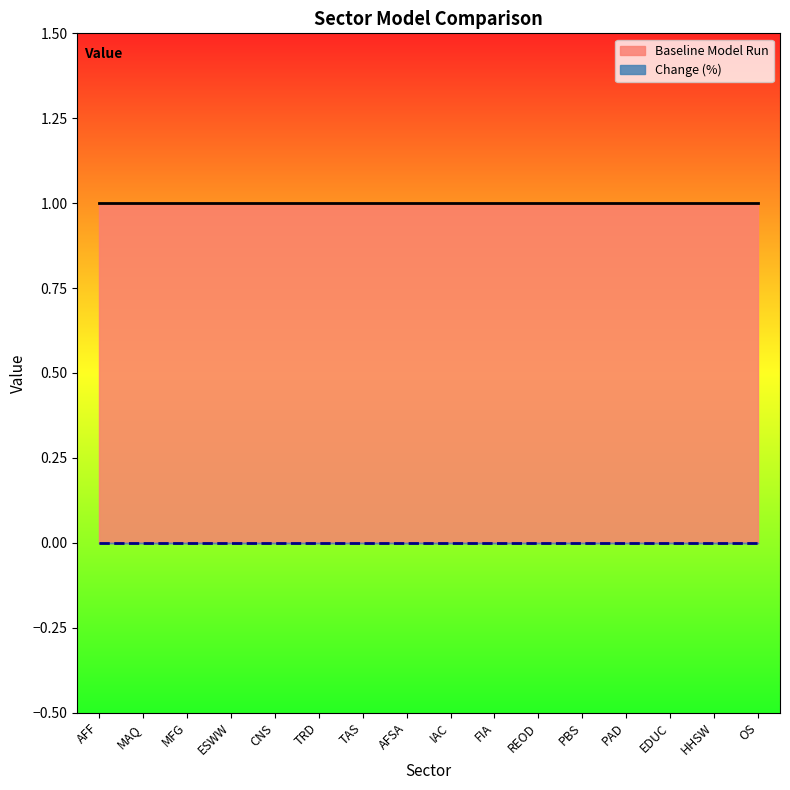

What is the greatest value displayed?

1